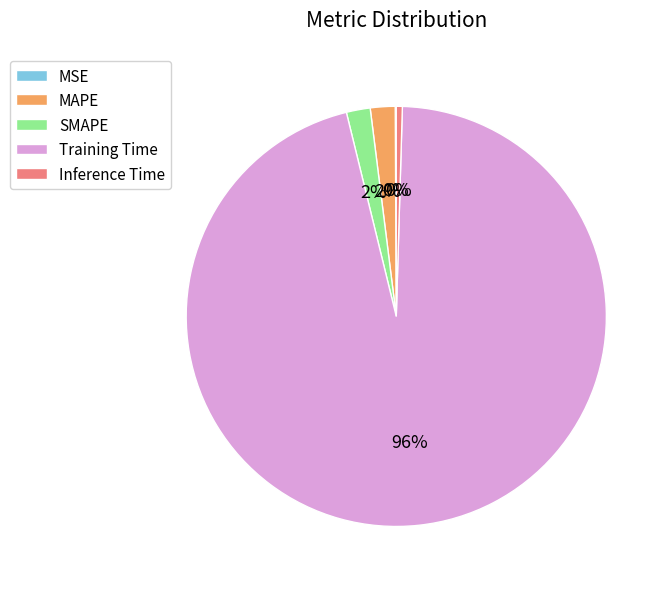

Is there any slice that represents more than half of the pie?

Yes